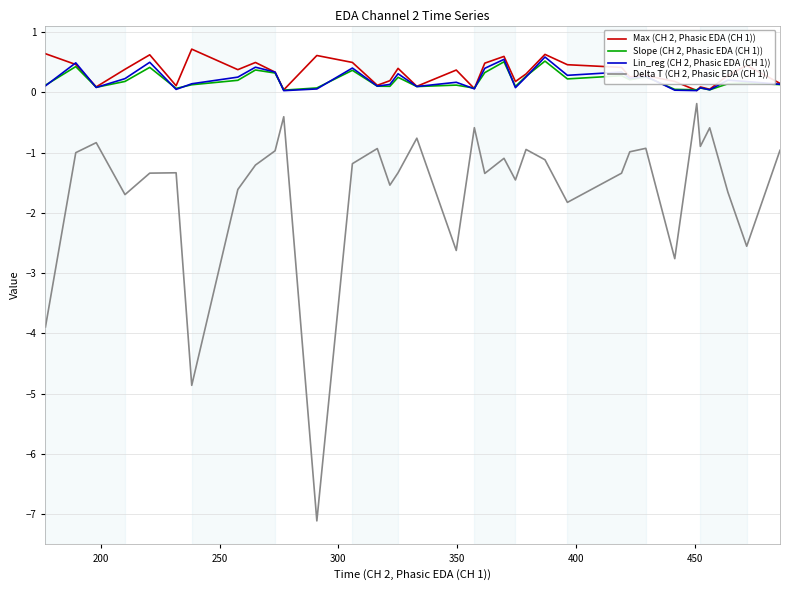

What is the difference between the maximum and second lowest values in the Delta T (CH 2, Phasic EDA (CH 1)) series?

4.7